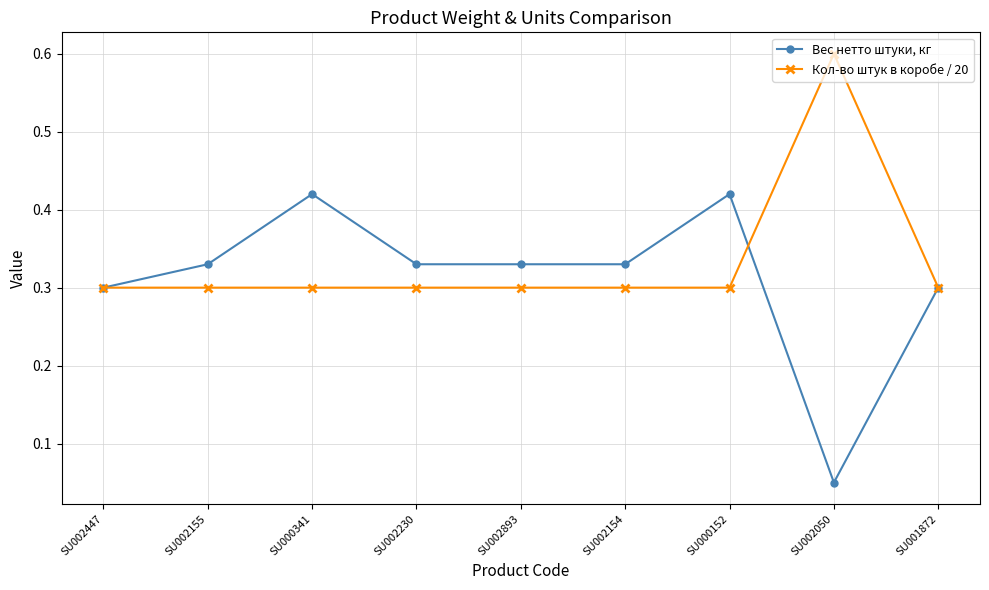

Which series changed the most between SU000341 and SU002154?

Вес нетто штуки, кг